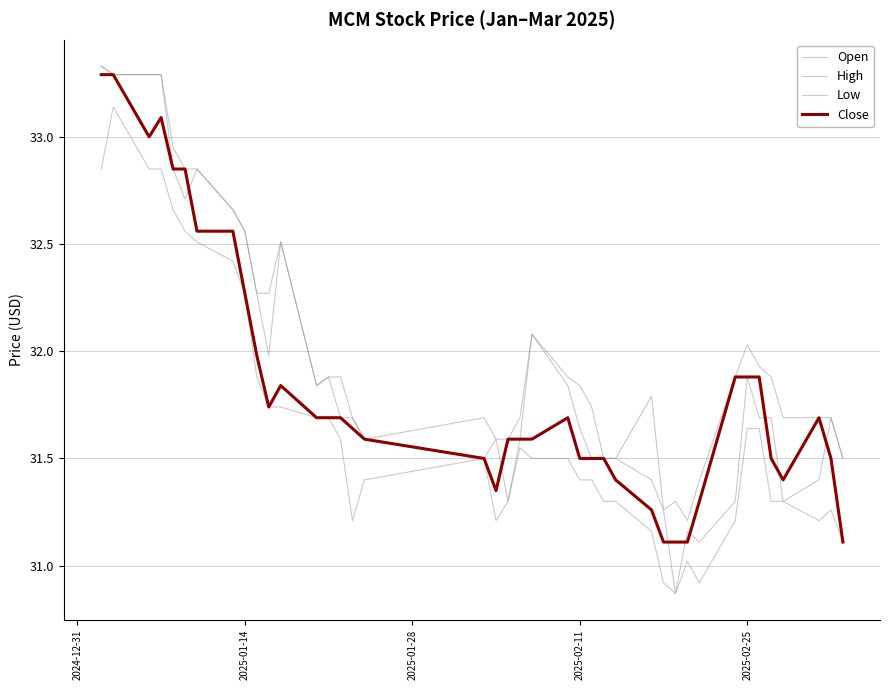

Is this an area chart (filled region under the line)?

No